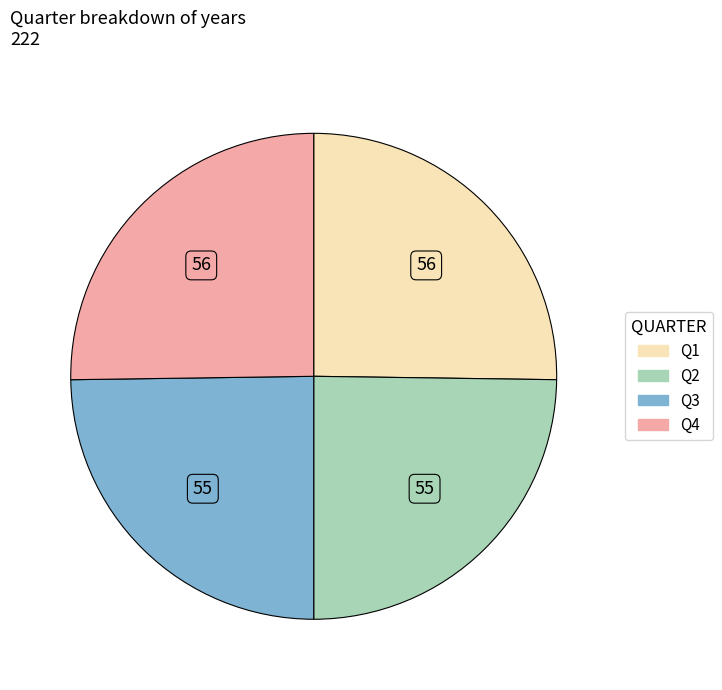

Is there any slice that represents more than half of the pie?

No